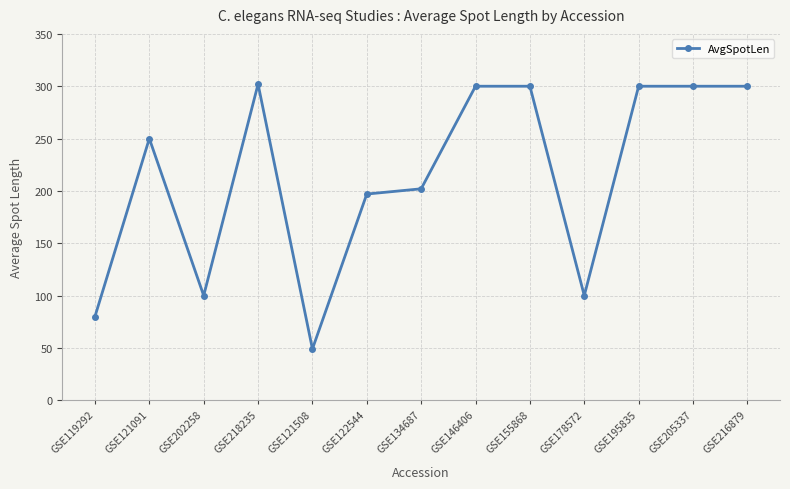

What is the change in value from GSE121091 to GSE178572?

-150